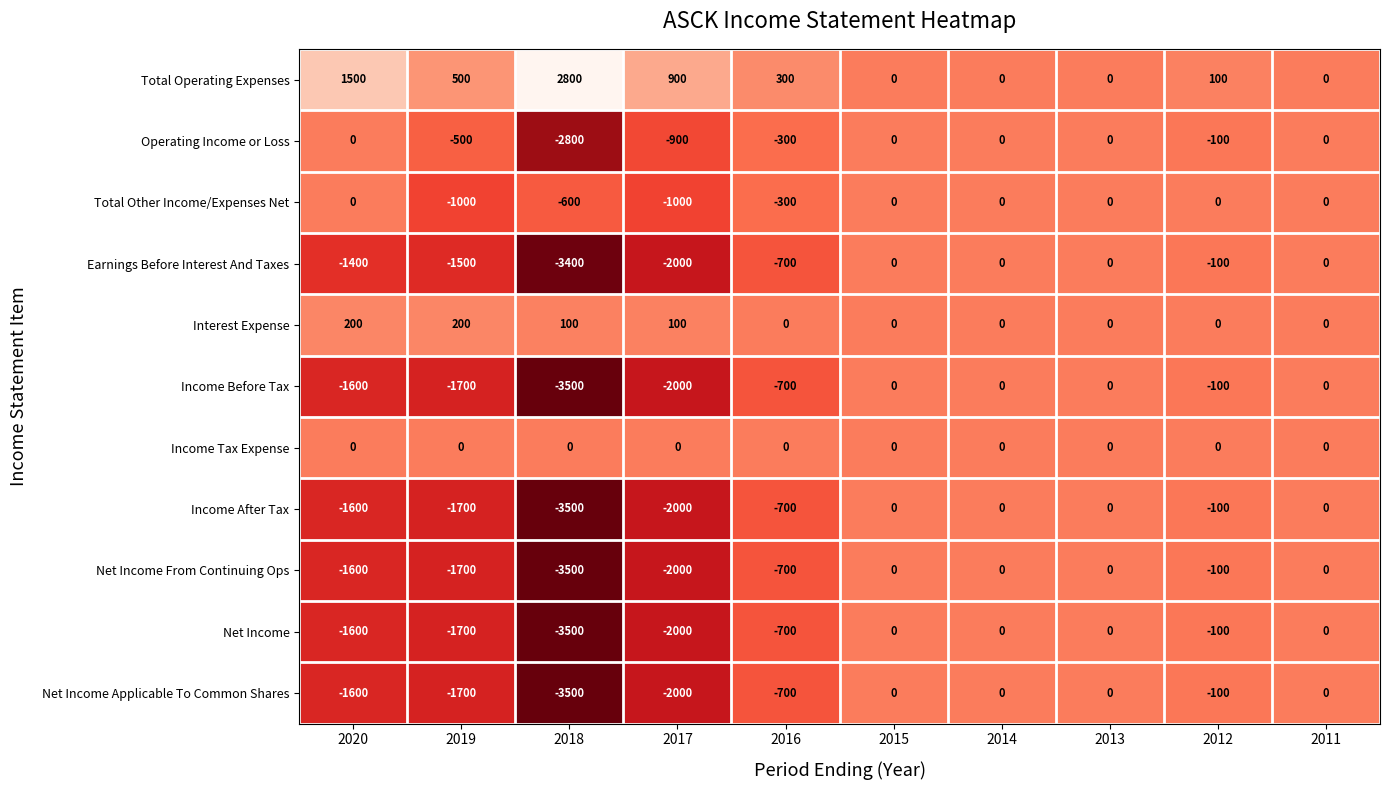

What is the sum of all Net Income Applicable To Common Shares values?

-9600